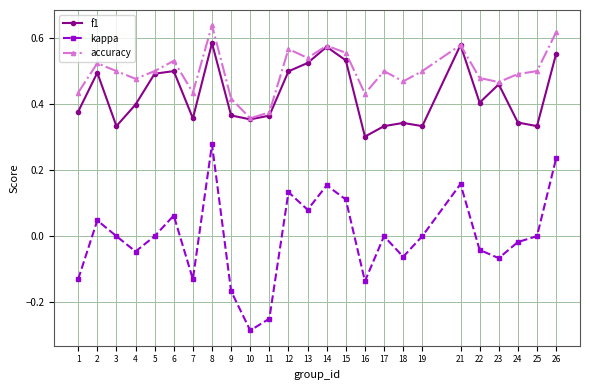

How many categories are shown in the chart?

25